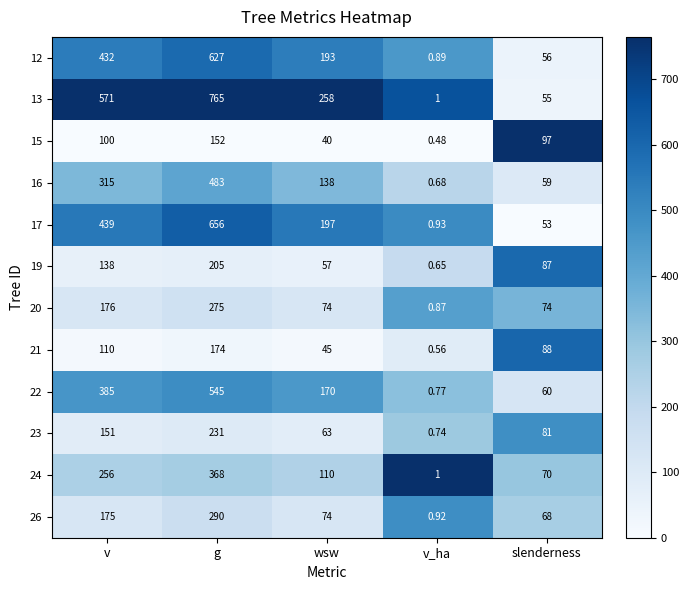

Which label corresponds to the largest value in the chart?

g